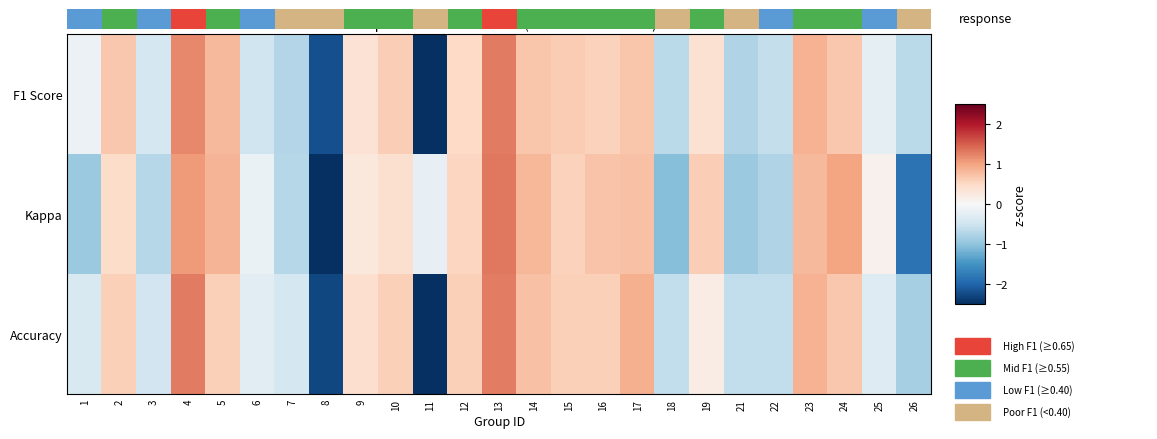

What is the minimum value shown in the chart?

-3.0